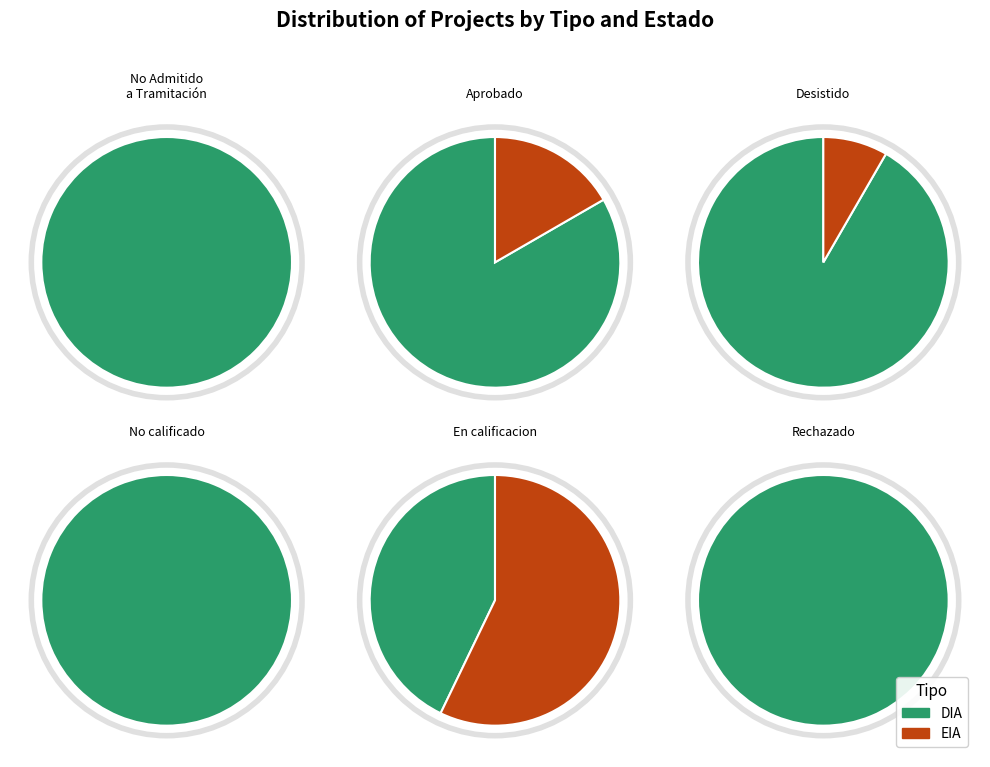

To the nearest percent, what is the difference between the largest and smallest slice percentages?

71%